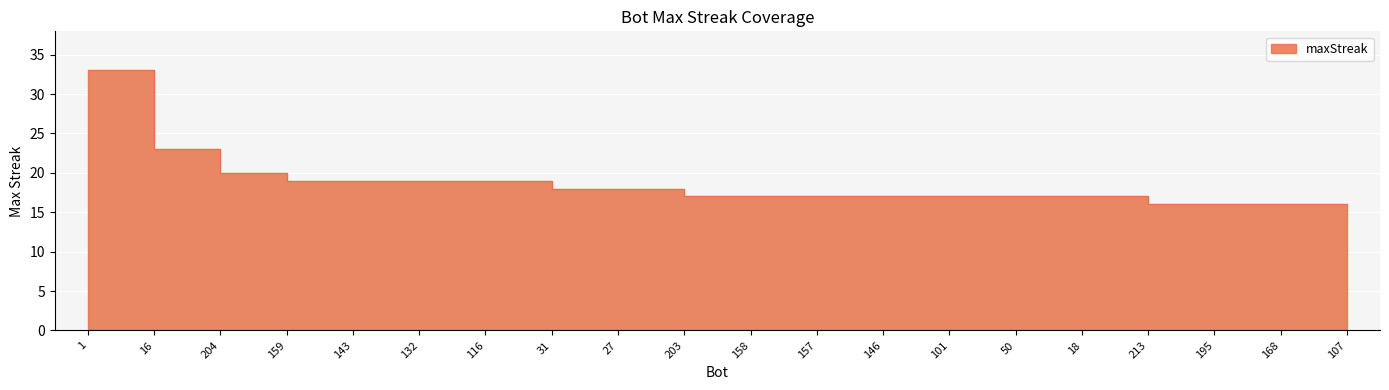

Reading left to right, list all the values displayed in this chart.

1=33	16=23	204=20	159=19	143=19	132=19	116=19	31=18	27=18	203=17	158=17	157=17	146=17	101=17	50=17	18=17	213=16	195=16	168=16	107=16